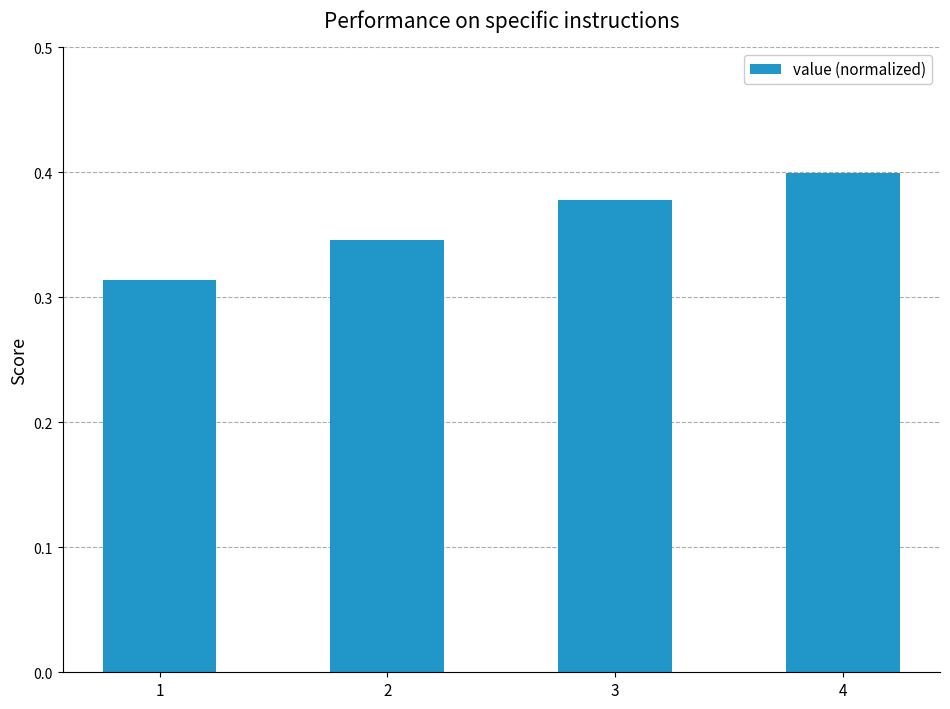

Are the bars horizontal?

No